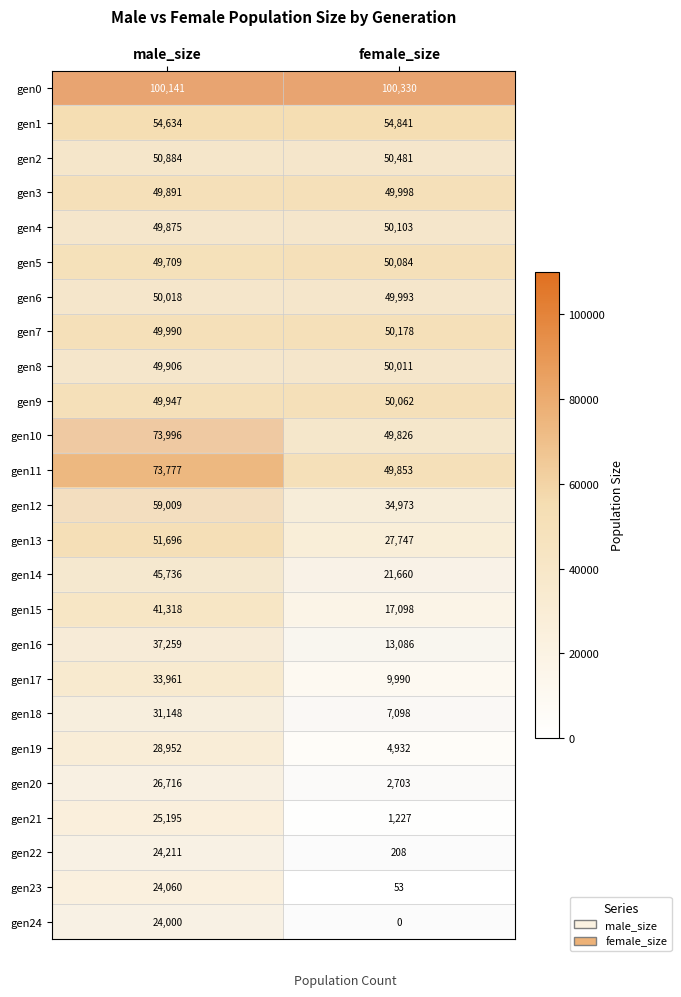

List the series in order of their peak value, highest first.

gen0, gen10, gen11, gen12, gen1, gen13, gen2, gen7, gen4, gen5, gen9, gen6, gen8, gen3, gen14, gen15, gen16, gen17, gen18, gen19, gen20, gen21, gen22, gen23, gen24